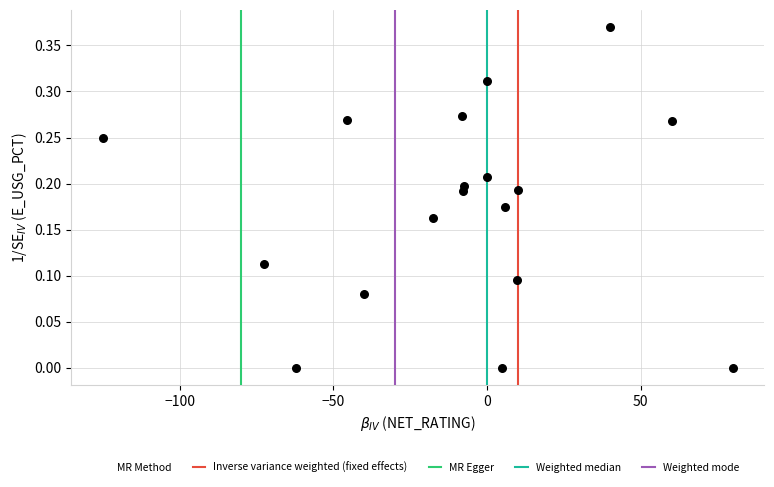

What is the range of X values (max minus min)?

205.0